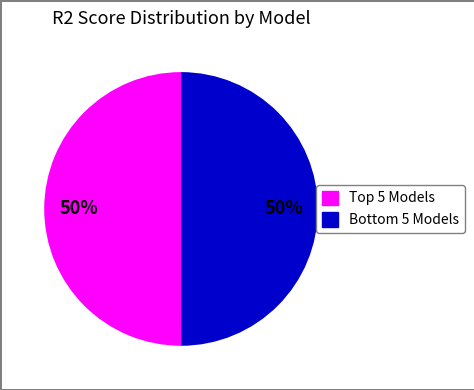

To the nearest percent, what is the average slice percentage?

50%